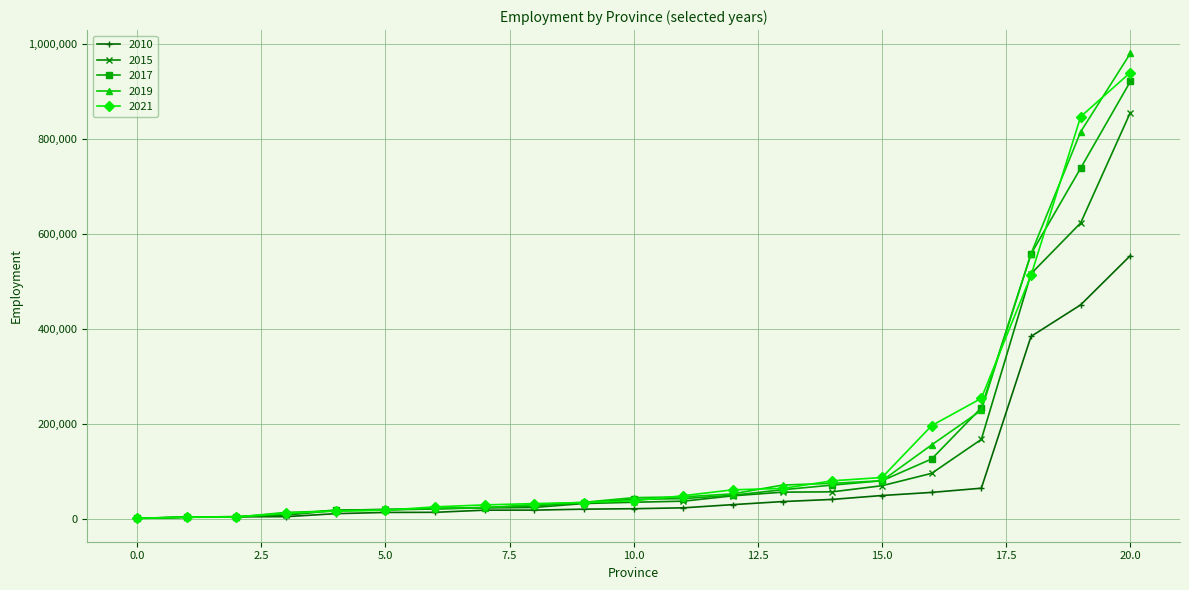

True or false: 2019 and 2021 cross at least once.

True